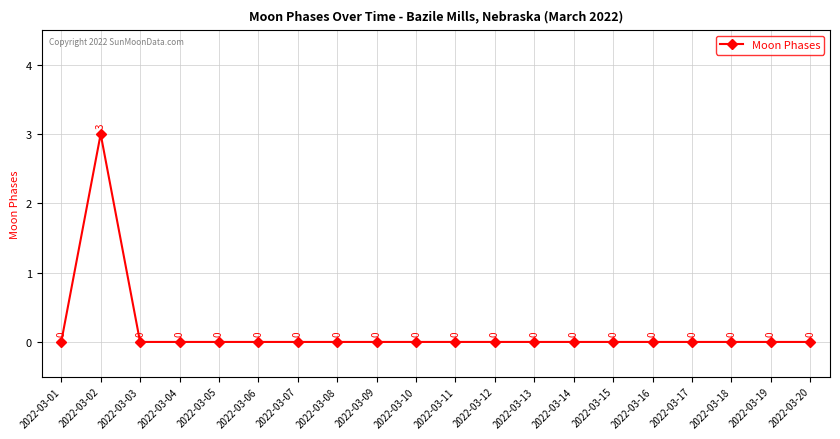

What is the difference between the maximum and minimum values?

3